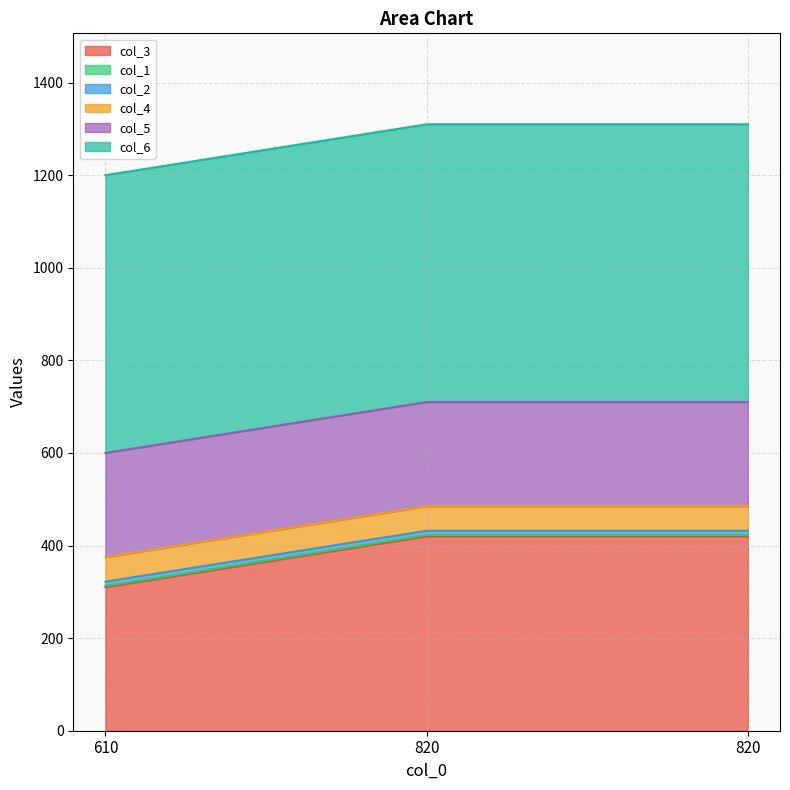

What is the maximum value for col_5?

225